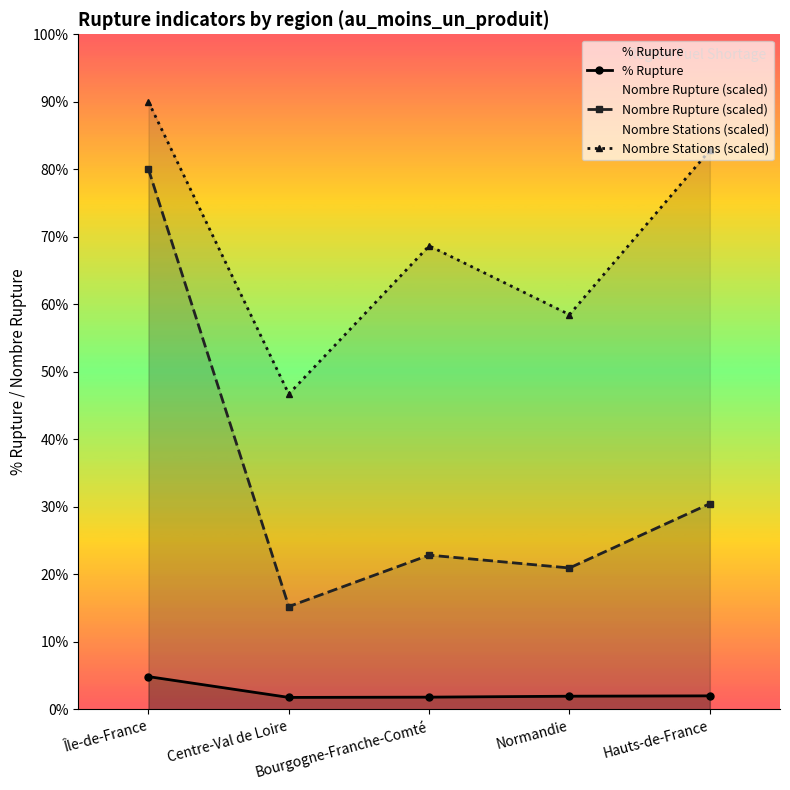

The Nombre Rupture (scaled) series shows 21.1 at Centre-Val de Loire. True or false?

False